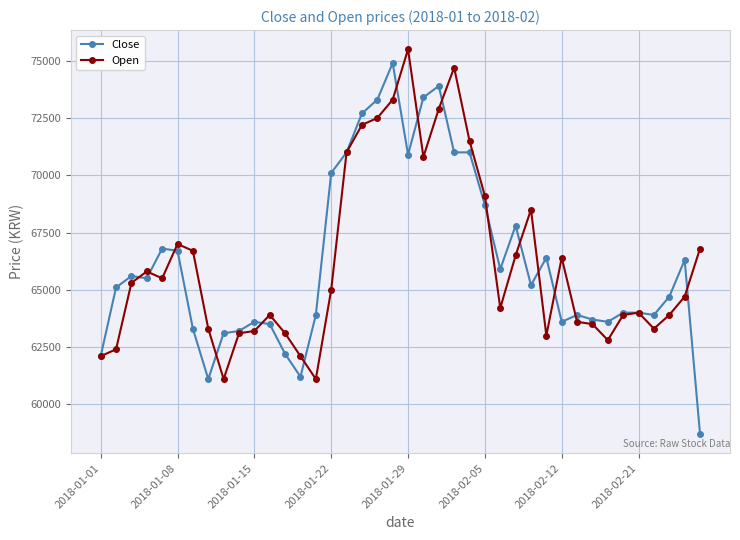

What is the maximum value for Open?

75500